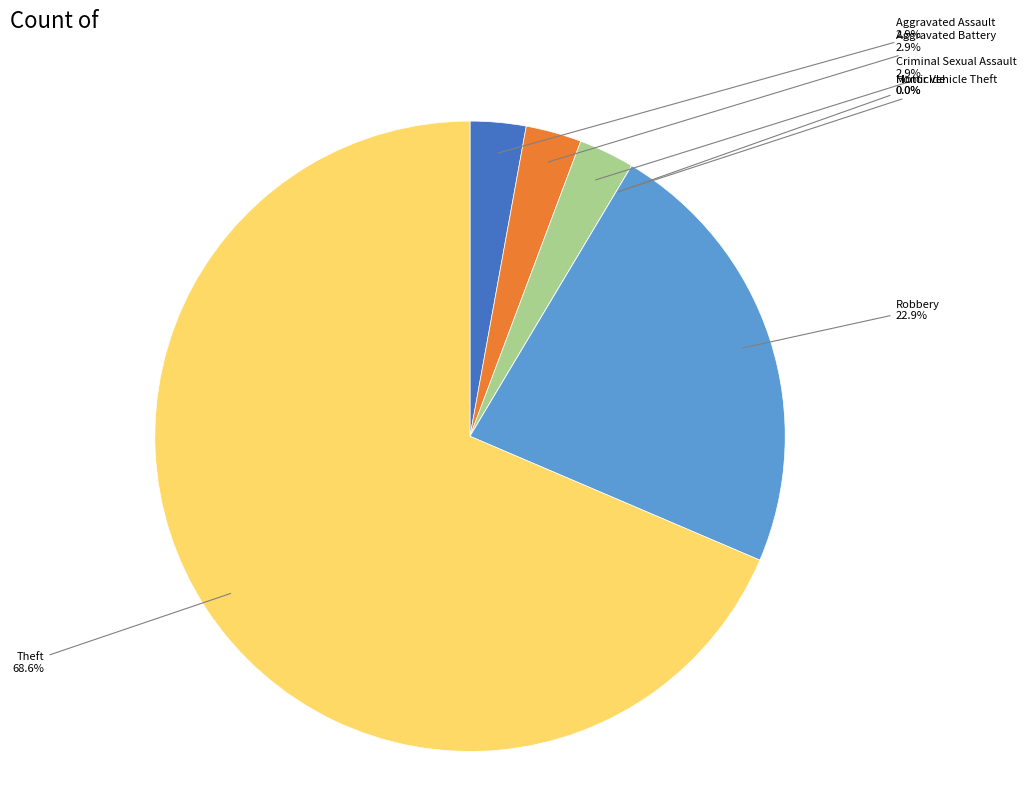

Is there a majority slice in this chart?

Yes